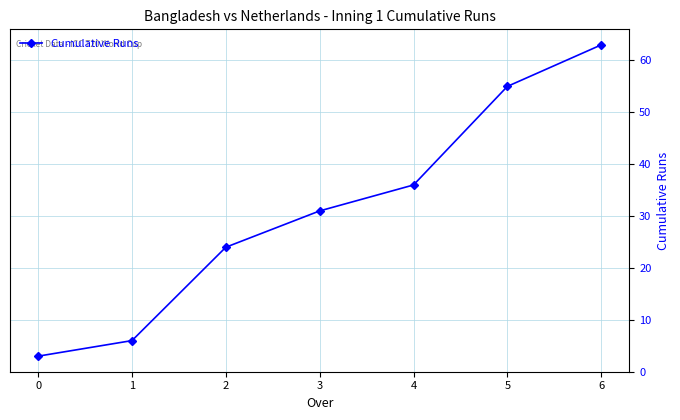

What is the value of the 4th point from the left?

31